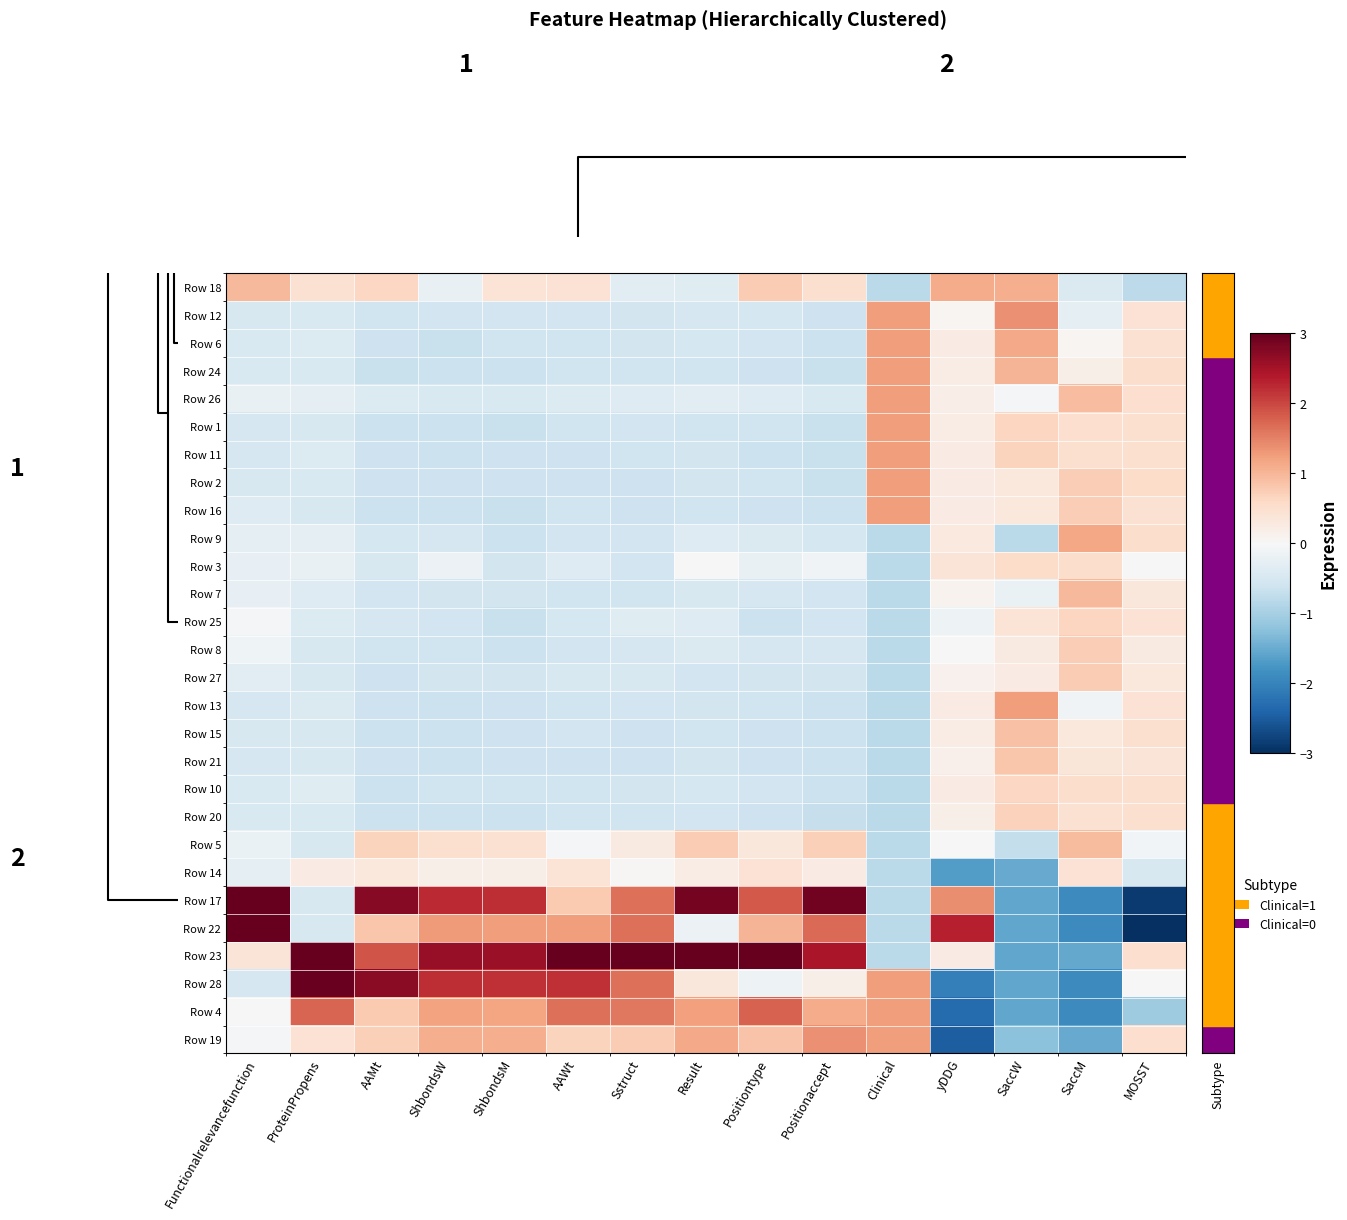

Reading left to right, extract all data points from this chart.

Row 18: Functionalrelevancefunction=1.0	ProteinPropens=0.5	AAMt=0.6	ShbondsW=-0.2	ShbondsM=0.4	AAWt=0.4	Sstruct=-0.3	Result=-0.4	Positiontype=0.8	Positionaccept=0.5	Clinical=-0.8	yDDG=1.1	SaccW=1.1	SaccM=-0.4	MOSST=-0.8
Row 12: Functionalrelevancefunction=-0.5	ProteinPropens=-0.5	AAMt=-0.6	ShbondsW=-0.6	ShbondsM=-0.6	AAWt=-0.6	Sstruct=-0.6	Result=-0.5	Positiontype=-0.5	Positionaccept=-0.6	Clinical=1.2	yDDG=0.1	SaccW=1.4	SaccM=-0.3	MOSST=0.4
Row 6: Functionalrelevancefunction=-0.5	ProteinPropens=-0.4	AAMt=-0.6	ShbondsW=-0.7	ShbondsM=-0.6	AAWt=-0.6	Sstruct=-0.6	Result=-0.5	Positiontype=-0.6	Positionaccept=-0.6	Clinical=1.2	yDDG=0.2	SaccW=1.1	SaccM=0.1	MOSST=0.5
Row 24: Functionalrelevancefunction=-0.5	ProteinPropens=-0.4	AAMt=-0.7	ShbondsW=-0.6	ShbondsM=-0.6	AAWt=-0.6	Sstruct=-0.6	Result=-0.6	Positiontype=-0.6	Positionaccept=-0.7	Clinical=1.2	yDDG=0.2	SaccW=1.0	SaccM=0.2	MOSST=0.5
Row 26: Functionalrelevancefunction=-0.2	ProteinPropens=-0.3	AAMt=-0.4	ShbondsW=-0.5	ShbondsM=-0.5	AAWt=-0.4	Sstruct=-0.4	Result=-0.3	Positiontype=-0.4	Positionaccept=-0.5	Clinical=1.2	yDDG=0.2	SaccW=-0.1	SaccM=0.9	MOSST=0.5
Row 1: Functionalrelevancefunction=-0.5	ProteinPropens=-0.5	AAMt=-0.6	ShbondsW=-0.7	ShbondsM=-0.7	AAWt=-0.6	Sstruct=-0.6	Result=-0.6	Positiontype=-0.6	Positionaccept=-0.7	Clinical=1.2	yDDG=0.2	SaccW=0.6	SaccM=0.5	MOSST=0.5
Row 11: Functionalrelevancefunction=-0.5	ProteinPropens=-0.4	AAMt=-0.6	ShbondsW=-0.7	ShbondsM=-0.6	AAWt=-0.6	Sstruct=-0.6	Result=-0.5	Positiontype=-0.7	Positionaccept=-0.7	Clinical=1.2	yDDG=0.2	SaccW=0.7	SaccM=0.5	MOSST=0.5
Row 2: Functionalrelevancefunction=-0.5	ProteinPropens=-0.5	AAMt=-0.6	ShbondsW=-0.6	ShbondsM=-0.6	AAWt=-0.6	Sstruct=-0.6	Result=-0.5	Positiontype=-0.6	Positionaccept=-0.7	Clinical=1.2	yDDG=0.2	SaccW=0.3	SaccM=0.7	MOSST=0.6
Row 16: Functionalrelevancefunction=-0.4	ProteinPropens=-0.5	AAMt=-0.7	ShbondsW=-0.7	ShbondsM=-0.7	AAWt=-0.6	Sstruct=-0.6	Result=-0.6	Positiontype=-0.6	Positionaccept=-0.6	Clinical=1.2	yDDG=0.3	SaccW=0.3	SaccM=0.7	MOSST=0.5
Row 9: Functionalrelevancefunction=-0.3	ProteinPropens=-0.3	AAMt=-0.5	ShbondsW=-0.5	ShbondsM=-0.6	AAWt=-0.6	Sstruct=-0.6	Result=-0.4	Positiontype=-0.4	Positionaccept=-0.5	Clinical=-0.8	yDDG=0.3	SaccW=-0.8	SaccM=1.2	MOSST=0.5
Row 3: Functionalrelevancefunction=-0.2	ProteinPropens=-0.2	AAMt=-0.5	ShbondsW=-0.2	ShbondsM=-0.6	AAWt=-0.4	Sstruct=-0.6	Result=-0.0	Positiontype=-0.2	Positionaccept=-0.1	Clinical=-0.8	yDDG=0.4	SaccW=0.6	SaccM=0.5	MOSST=-0.0
Row 7: Functionalrelevancefunction=-0.3	ProteinPropens=-0.4	AAMt=-0.6	ShbondsW=-0.6	ShbondsM=-0.6	AAWt=-0.6	Sstruct=-0.6	Result=-0.5	Positiontype=-0.5	Positionaccept=-0.6	Clinical=-0.8	yDDG=0.1	SaccW=-0.2	SaccM=1.0	MOSST=0.3
Row 25: Functionalrelevancefunction=-0.0	ProteinPropens=-0.4	AAMt=-0.5	ShbondsW=-0.6	ShbondsM=-0.7	AAWt=-0.5	Sstruct=-0.4	Result=-0.4	Positiontype=-0.6	Positionaccept=-0.6	Clinical=-0.8	yDDG=-0.1	SaccW=0.4	SaccM=0.6	MOSST=0.4
Row 8: Functionalrelevancefunction=-0.1	ProteinPropens=-0.5	AAMt=-0.6	ShbondsW=-0.6	ShbondsM=-0.6	AAWt=-0.6	Sstruct=-0.5	Result=-0.4	Positiontype=-0.5	Positionaccept=-0.5	Clinical=-0.8	yDDG=-0.0	SaccW=0.3	SaccM=0.7	MOSST=0.3
Row 27: Functionalrelevancefunction=-0.3	ProteinPropens=-0.5	AAMt=-0.6	ShbondsW=-0.6	ShbondsM=-0.6	AAWt=-0.5	Sstruct=-0.5	Result=-0.6	Positiontype=-0.6	Positionaccept=-0.6	Clinical=-0.8	yDDG=0.1	SaccW=0.2	SaccM=0.8	MOSST=0.3
Row 13: Functionalrelevancefunction=-0.5	ProteinPropens=-0.4	AAMt=-0.6	ShbondsW=-0.7	ShbondsM=-0.6	AAWt=-0.6	Sstruct=-0.6	Result=-0.5	Positiontype=-0.6	Positionaccept=-0.6	Clinical=-0.8	yDDG=0.2	SaccW=1.3	SaccM=-0.1	MOSST=0.4
Row 15: Functionalrelevancefunction=-0.5	ProteinPropens=-0.5	AAMt=-0.7	ShbondsW=-0.6	ShbondsM=-0.6	AAWt=-0.6	Sstruct=-0.6	Result=-0.6	Positiontype=-0.6	Positionaccept=-0.7	Clinical=-0.8	yDDG=0.2	SaccW=0.9	SaccM=0.3	MOSST=0.5
Row 21: Functionalrelevancefunction=-0.5	ProteinPropens=-0.5	AAMt=-0.6	ShbondsW=-0.7	ShbondsM=-0.6	AAWt=-0.6	Sstruct=-0.6	Result=-0.6	Positiontype=-0.6	Positionaccept=-0.6	Clinical=-0.8	yDDG=0.2	SaccW=0.8	SaccM=0.4	MOSST=0.4
Row 10: Functionalrelevancefunction=-0.5	ProteinPropens=-0.4	AAMt=-0.6	ShbondsW=-0.6	ShbondsM=-0.6	AAWt=-0.6	Sstruct=-0.6	Result=-0.5	Positiontype=-0.6	Positionaccept=-0.7	Clinical=-0.8	yDDG=0.3	SaccW=0.6	SaccM=0.5	MOSST=0.5
Row 20: Functionalrelevancefunction=-0.5	ProteinPropens=-0.4	AAMt=-0.6	ShbondsW=-0.6	ShbondsM=-0.6	AAWt=-0.6	Sstruct=-0.6	Result=-0.6	Positiontype=-0.6	Positionaccept=-0.7	Clinical=-0.8	yDDG=0.2	SaccW=0.7	SaccM=0.5	MOSST=0.5
Row 5: Functionalrelevancefunction=-0.2	ProteinPropens=-0.5	AAMt=0.7	ShbondsW=0.5	ShbondsM=0.5	AAWt=-0.1	Sstruct=0.3	Result=0.8	Positiontype=0.3	Positionaccept=0.7	Clinical=-0.8	yDDG=-0.0	SaccW=-0.7	SaccM=0.9	MOSST=-0.1
Row 14: Functionalrelevancefunction=-0.3	ProteinPropens=0.2	AAMt=0.3	ShbondsW=0.2	ShbondsM=0.2	AAWt=0.4	Sstruct=0.0	Result=0.2	Positiontype=0.4	Positionaccept=0.2	Clinical=-0.8	yDDG=-1.7	SaccW=-1.5	SaccM=0.4	MOSST=-0.5
Row 17: Functionalrelevancefunction=3.4	ProteinPropens=-0.5	AAMt=2.7	ShbondsW=2.2	ShbondsM=2.2	AAWt=0.8	Sstruct=1.7	Result=2.9	Positiontype=1.8	Positionaccept=2.9	Clinical=-0.8	yDDG=1.4	SaccW=-1.6	SaccM=-1.9	MOSST=-2.9
Row 22: Functionalrelevancefunction=3.4	ProteinPropens=-0.5	AAMt=0.8	ShbondsW=1.3	ShbondsM=1.2	AAWt=1.3	Sstruct=1.7	Result=-0.2	Positiontype=1.0	Positionaccept=1.7	Clinical=-0.8	yDDG=2.3	SaccW=-1.6	SaccM=-1.9	MOSST=-3.7
Row 23: Functionalrelevancefunction=0.4	ProteinPropens=3.4	AAMt=1.9	ShbondsW=2.6	ShbondsM=2.6	AAWt=3.4	Sstruct=3.2	Result=3.3	Positiontype=3.6	Positionaccept=2.5	Clinical=-0.8	yDDG=0.2	SaccW=-1.6	SaccM=-1.5	MOSST=0.5
Row 28: Functionalrelevancefunction=-0.5	ProteinPropens=3.0	AAMt=2.7	ShbondsW=2.2	ShbondsM=2.2	AAWt=2.2	Sstruct=1.6	Result=0.3	Positiontype=-0.2	Positionaccept=0.2	Clinical=1.2	yDDG=-2.1	SaccW=-1.6	SaccM=-1.9	MOSST=0.0
Row 4: Functionalrelevancefunction=-0.0	ProteinPropens=1.8	AAMt=0.8	ShbondsW=1.2	ShbondsM=1.2	AAWt=1.7	Sstruct=1.6	Result=1.2	Positiontype=1.8	Positionaccept=1.1	Clinical=1.2	yDDG=-2.3	SaccW=-1.6	SaccM=-1.9	MOSST=-1.1
Row 19: Functionalrelevancefunction=-0.0	ProteinPropens=0.4	AAMt=0.7	ShbondsW=1.1	ShbondsM=1.1	AAWt=0.7	Sstruct=0.8	Result=1.1	Positiontype=0.9	Positionaccept=1.4	Clinical=1.2	yDDG=-2.5	SaccW=-1.2	SaccM=-1.5	MOSST=0.5